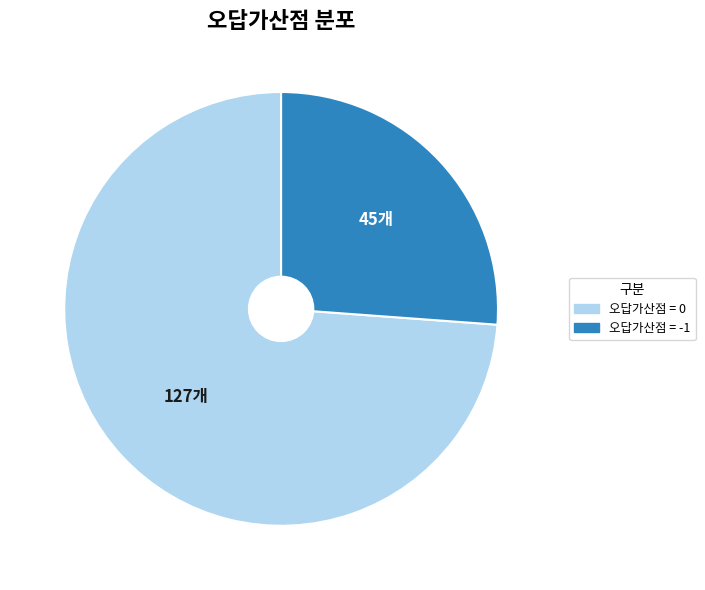

How many segments does this pie chart have?

2